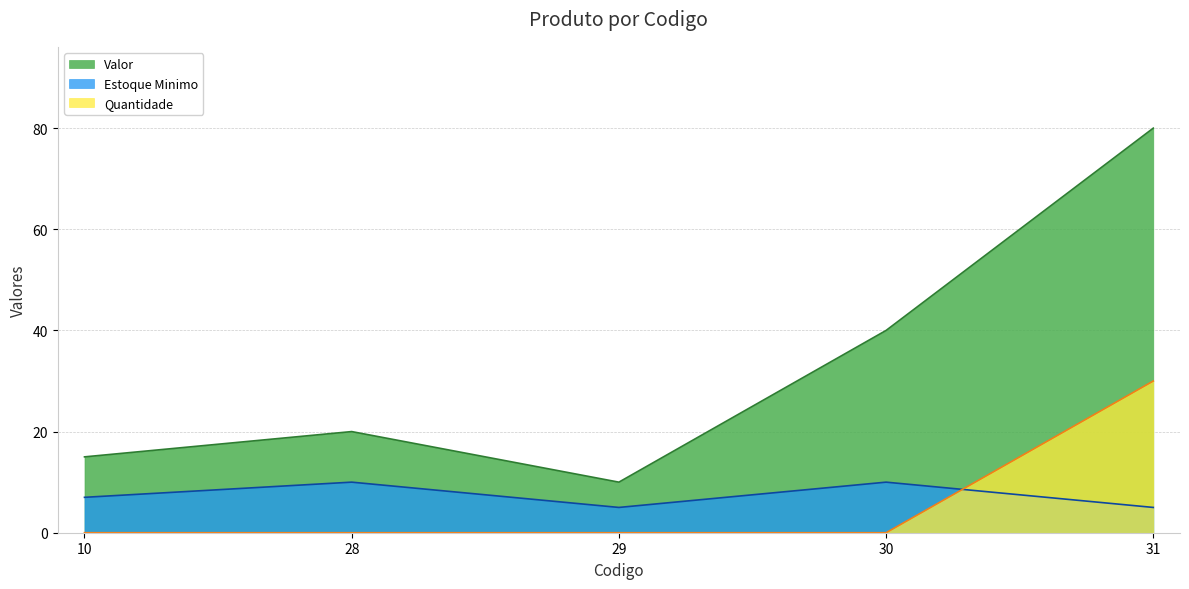

Reading right to left, what are all the values shown in this chart?

Valor: 80	40	10	20	15
Estoque Minimo: 5	10	5	10	7
Quantidade: 30	0	0	0	0